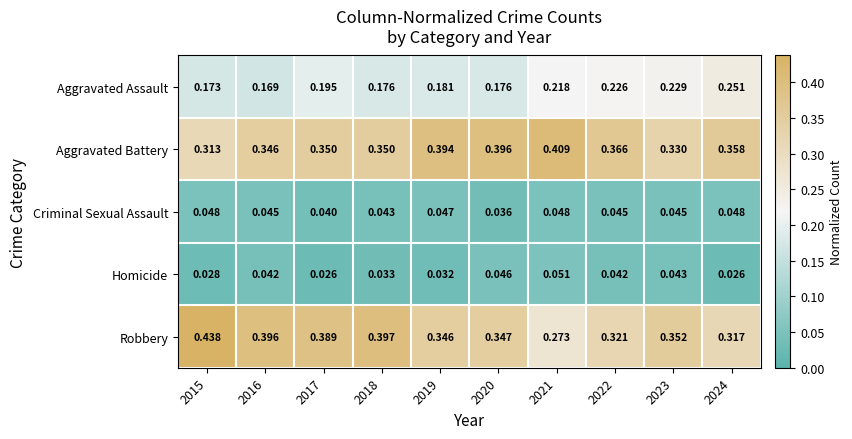

Between 2015 and 2016, which series saw the biggest shift?

Robbery